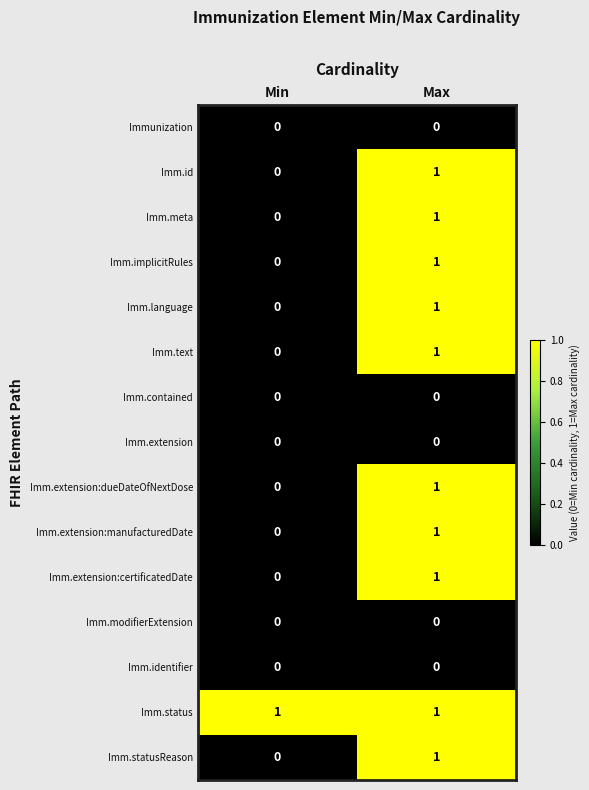

List the labels in order of Imm.statusReason value, smallest first.

Min, Max